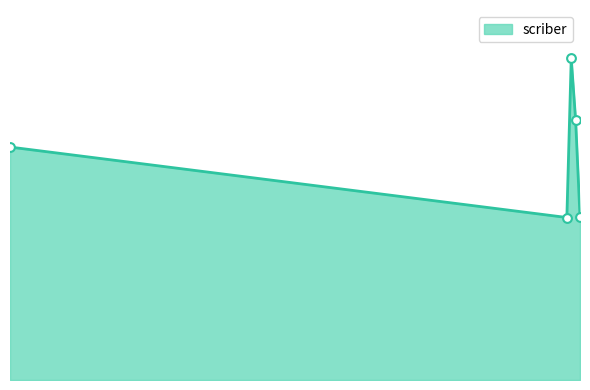

Does the chart have visible grid lines?

No